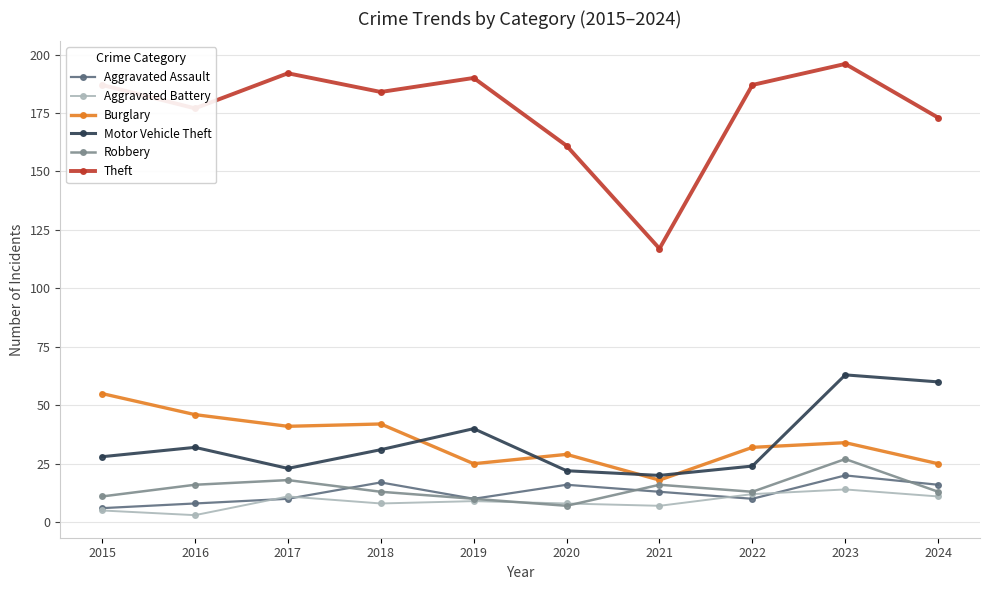

What is the total value across all series at 2016?

282